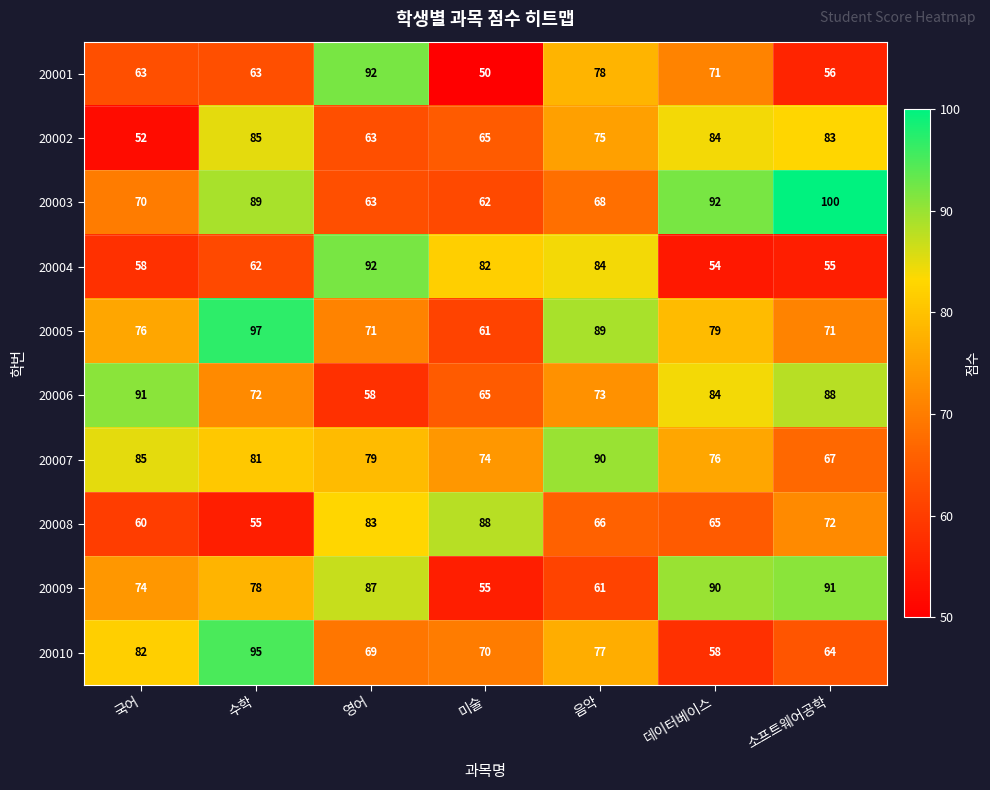

How many categories are shown in the chart?

7